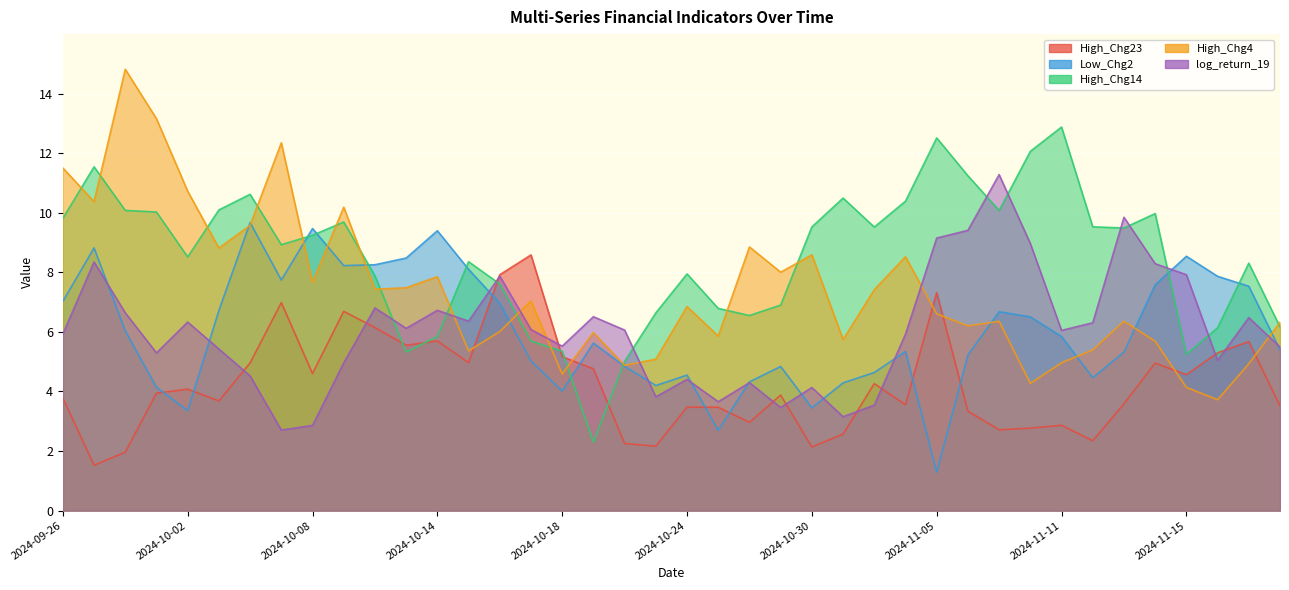

Count the number of categories in the chart.

40